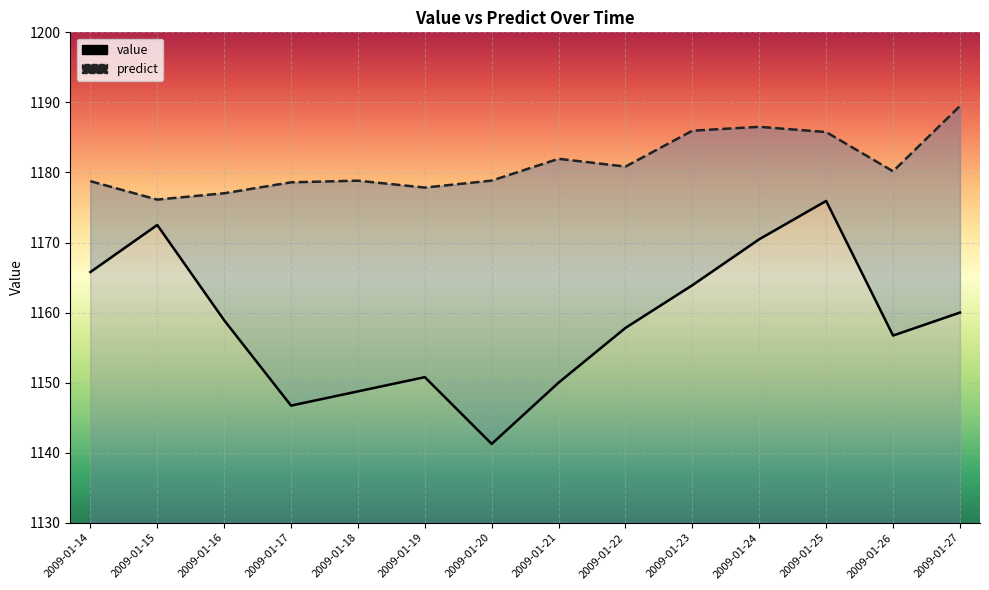

At how many categories does at least one series exceed 1153?

14